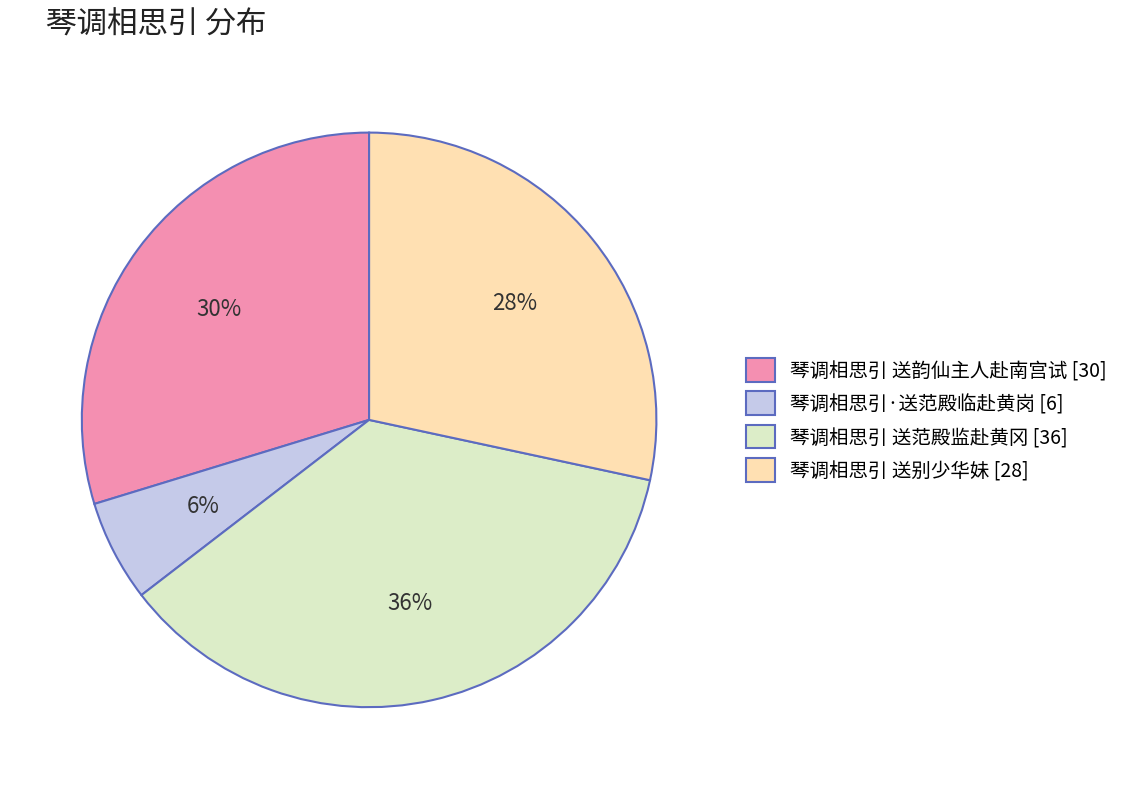

To the nearest percent, what is the combined percentage of 琴调相思引·送范殿临赴黄岗 and 琴调相思引 送范殿监赴黄冈?

42%